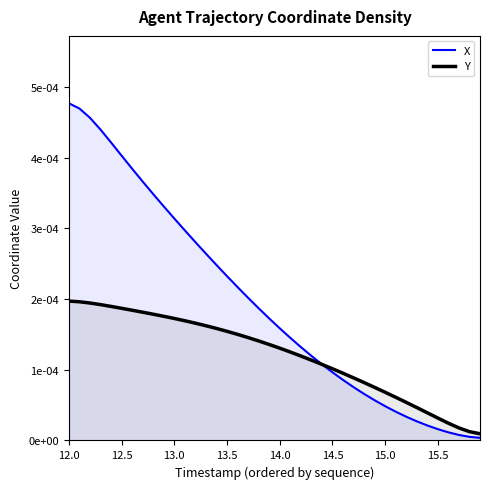

True or false: X and Y cross at least once.

True